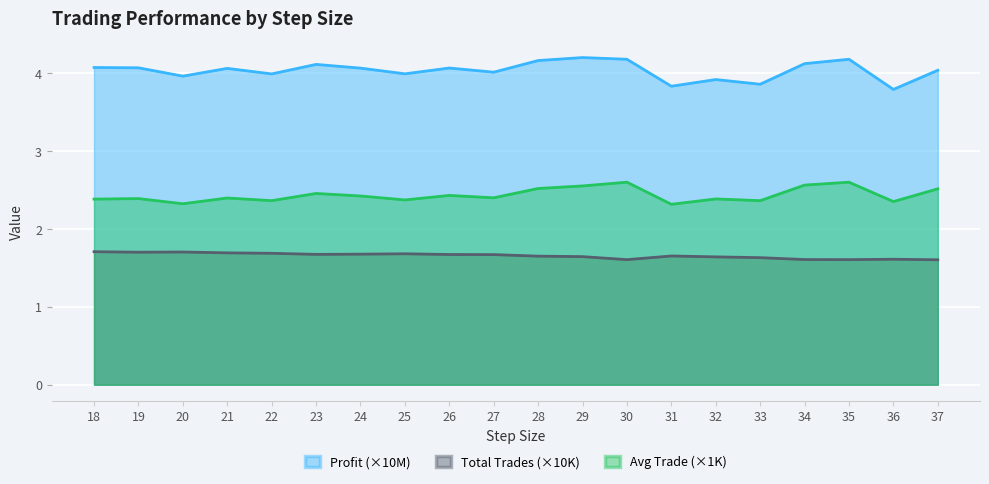

Between 20 and 21, which series saw the biggest shift?

Profit (×10M)